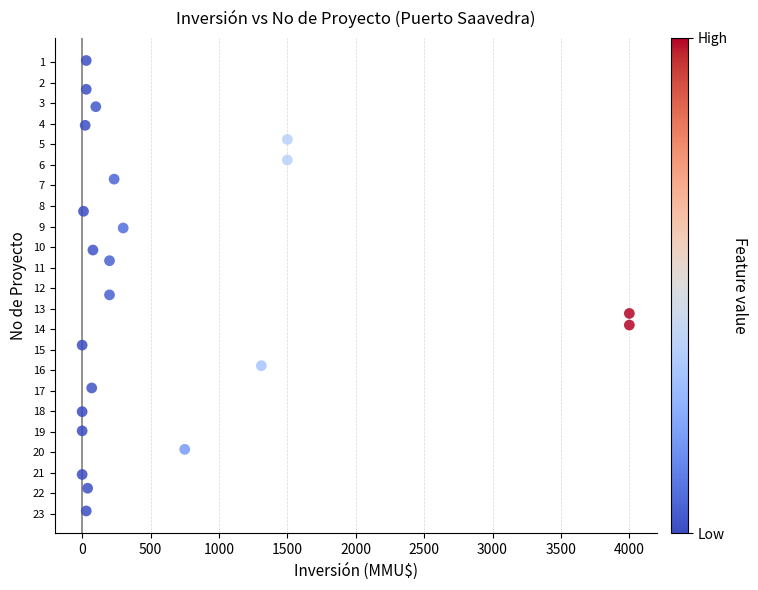

What Y value in the scatter plot is closest to 11?

10.7